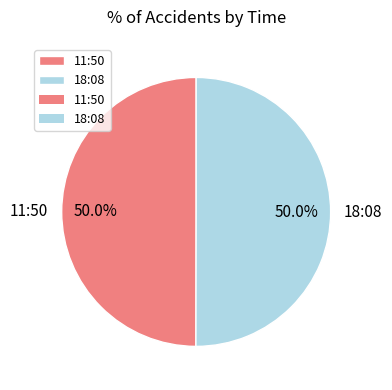

Is the sum of 18:08 and 11:50 greater than half?

Yes